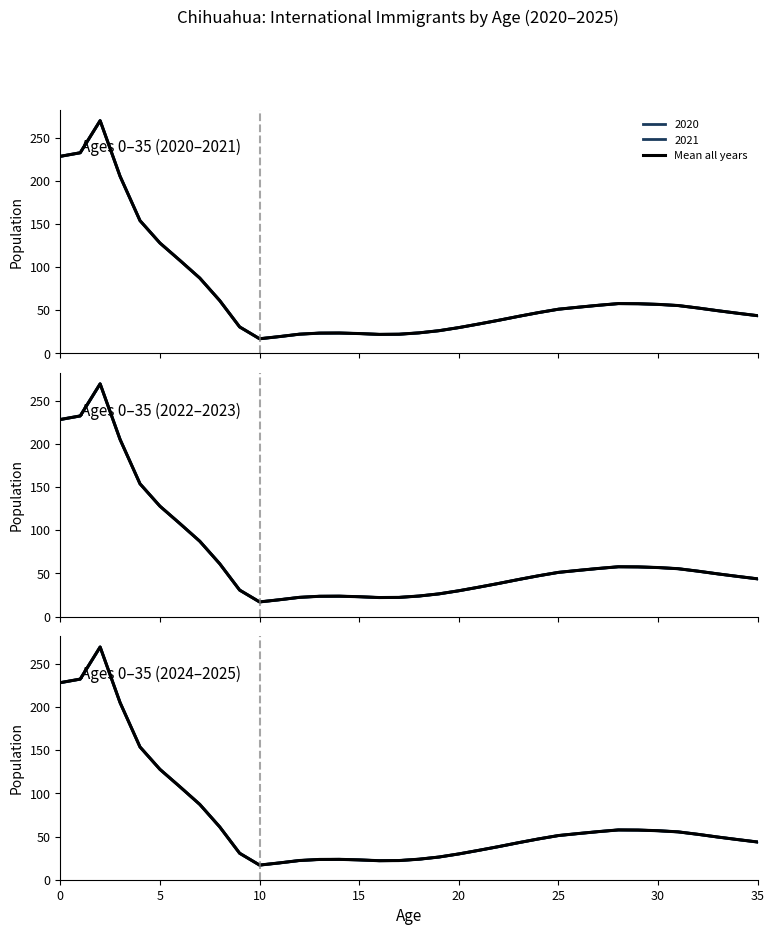

How many points are higher than both their immediate neighbors (excluding endpoints)?

3